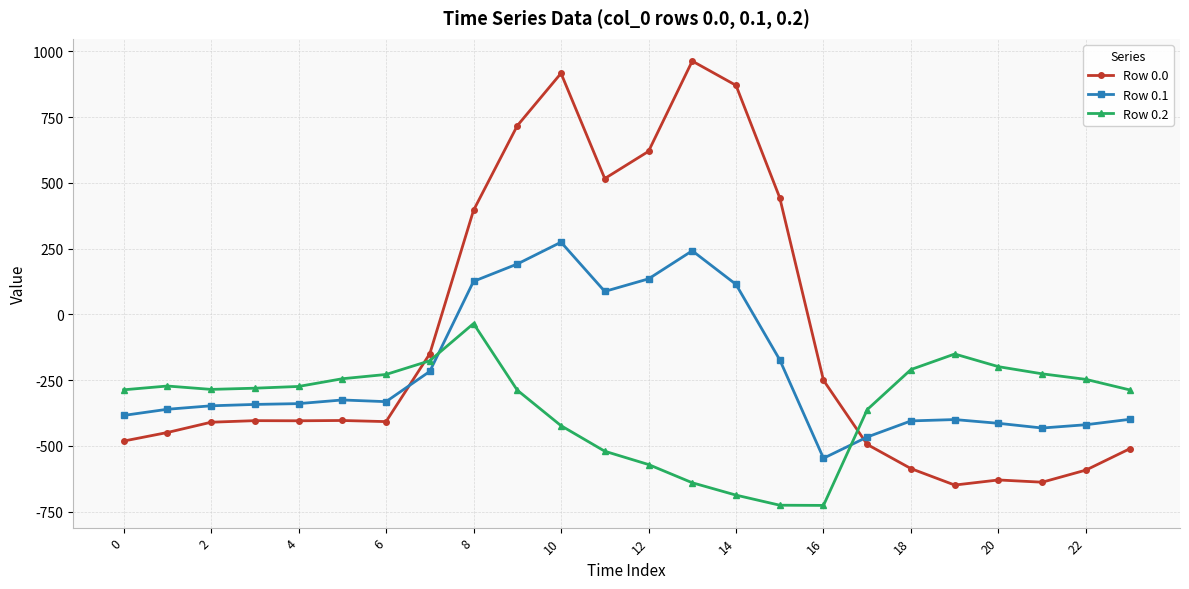

What is the value of the Row 0.0 point at the 10th from the left?

716.9